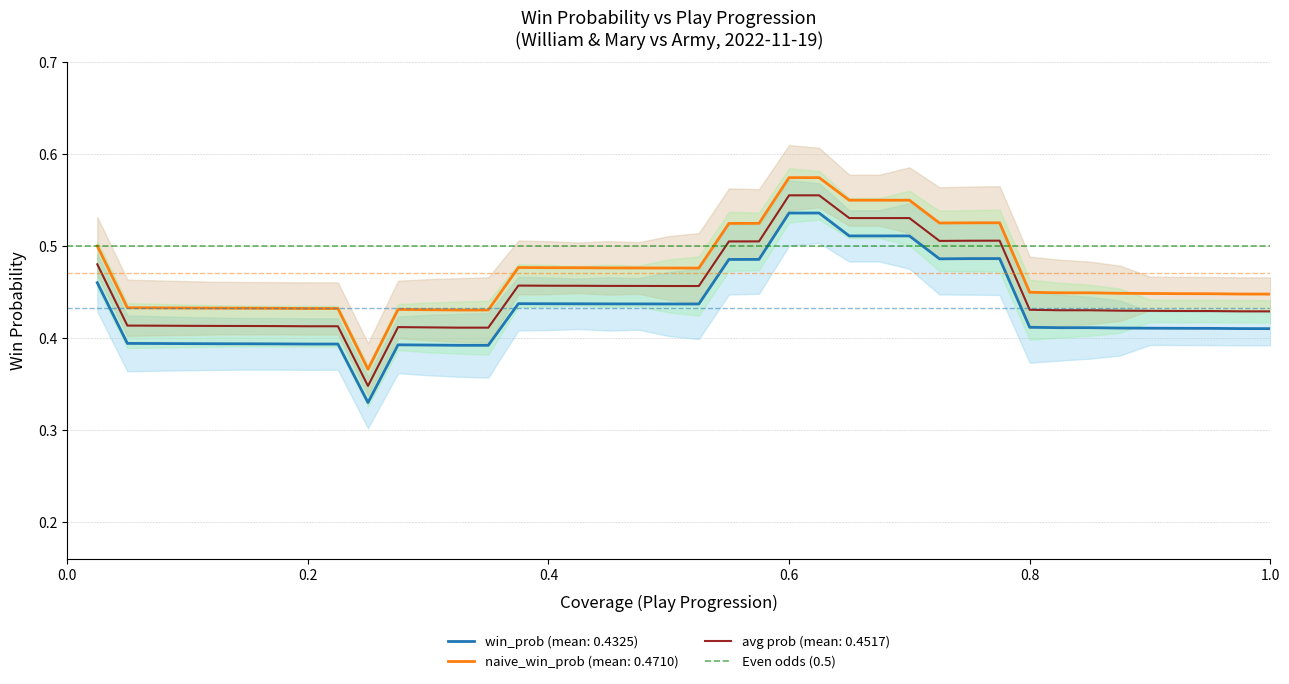

True or false: avg prob (mean: 0.4517) and win_prob (mean: 0.4325) cross at least once.

False